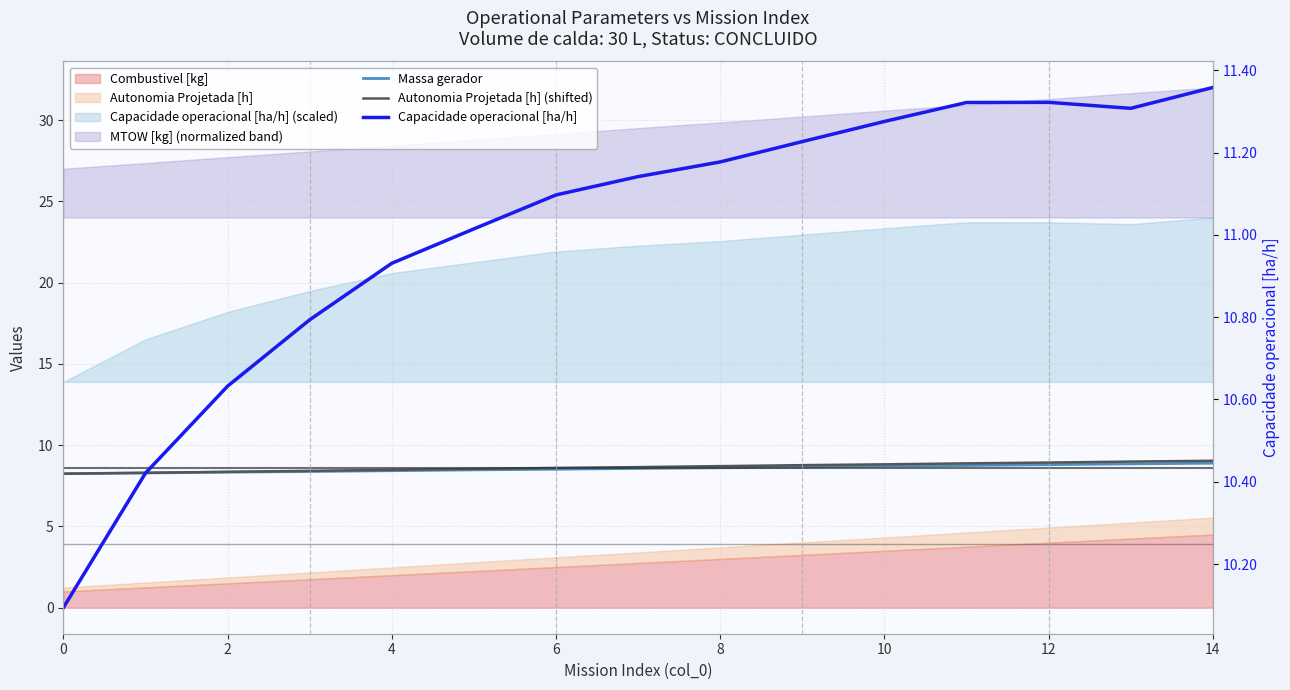

Which category has the highest value across all series?

14